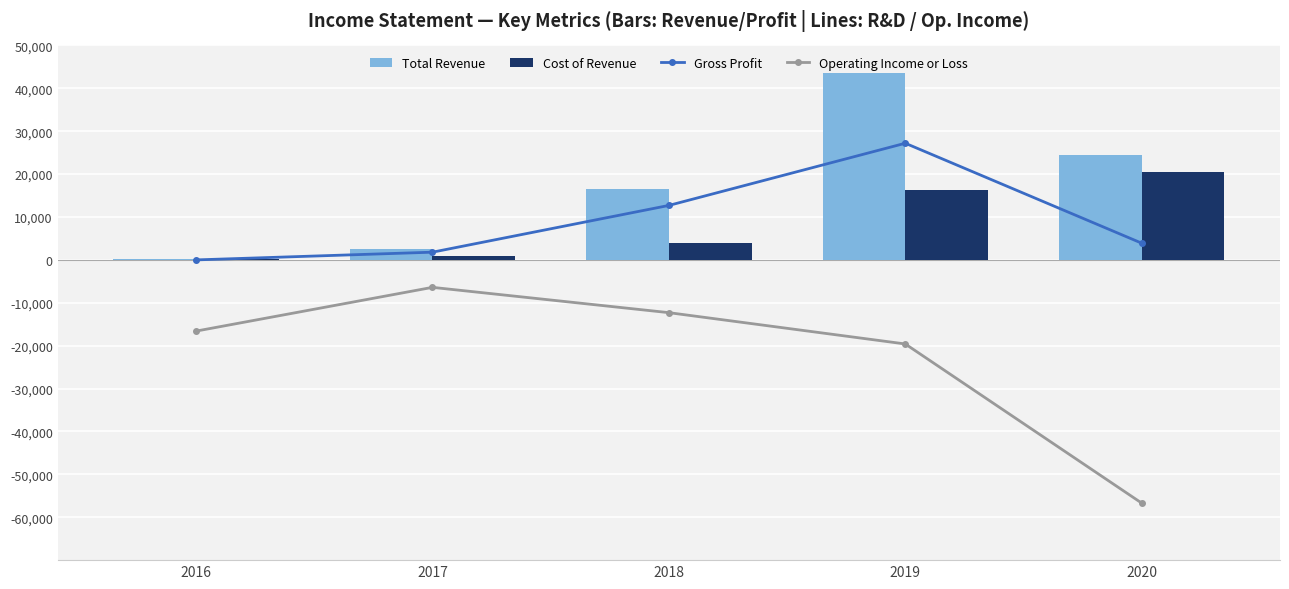

Reading right to left, list all the values displayed in this chart.

Gross Profit: 2020=3900	2019=27200	2018=12700	2017=1800	2016=0
Operating Income or Loss: 2020=-56700	2019=-19600	2018=-12300	2017=-6400	2016=-16600
Total Revenue: 2020=24400	2019=43500	2018=16600	2017=2600	2016=100
Cost of Revenue: 2020=20600	2019=16300	2018=4000	2017=800	2016=100